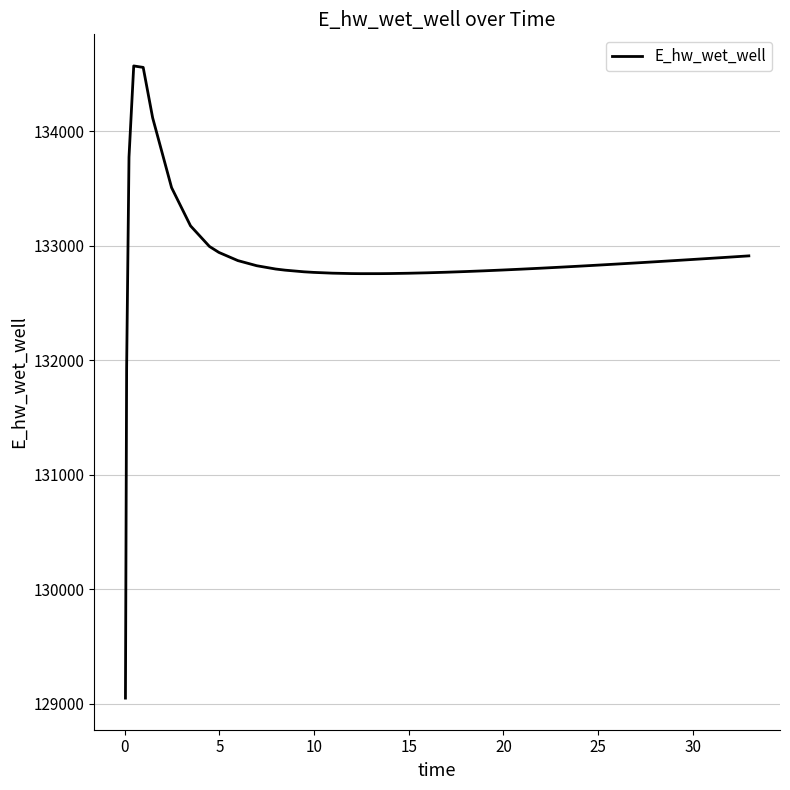

What is the greatest value displayed?

134571.7